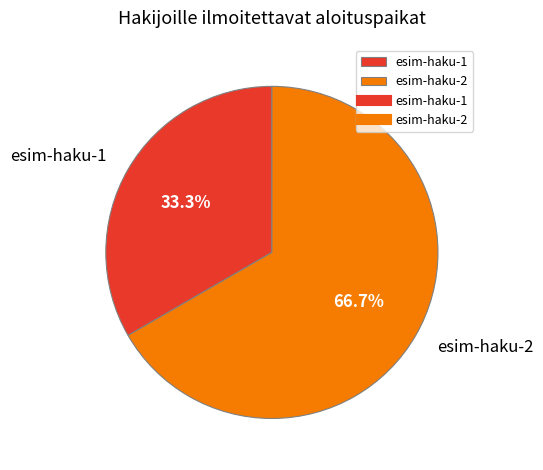

What percentage is the esim-haku-1 slice, to the nearest percent?

33%